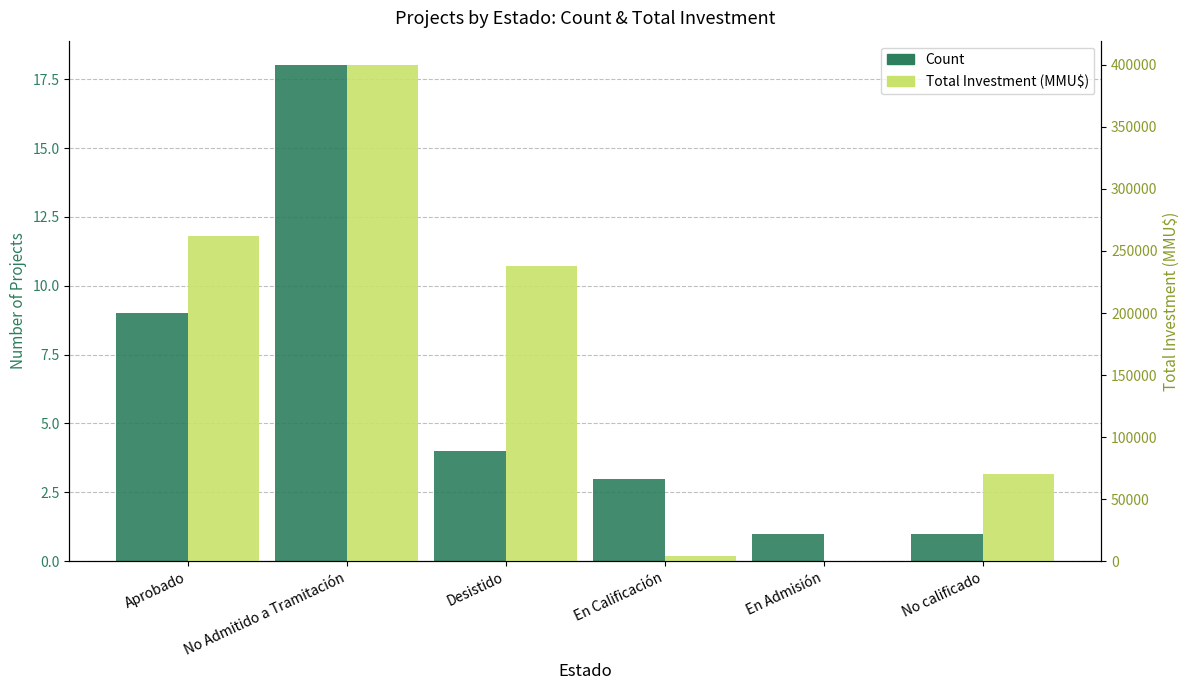

What position from the left is No calificado?

6